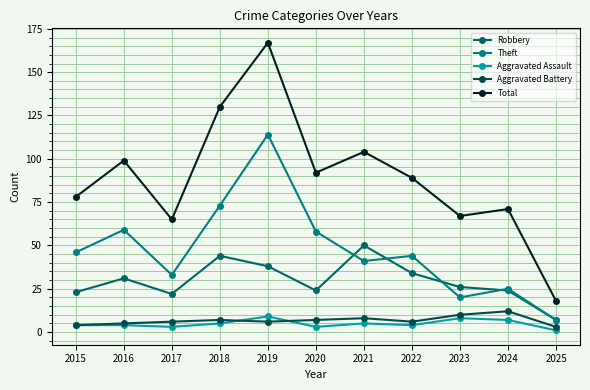

What are all the series names shown in the legend?

Robbery, Theft, Aggravated Assault, Aggravated Battery, Total